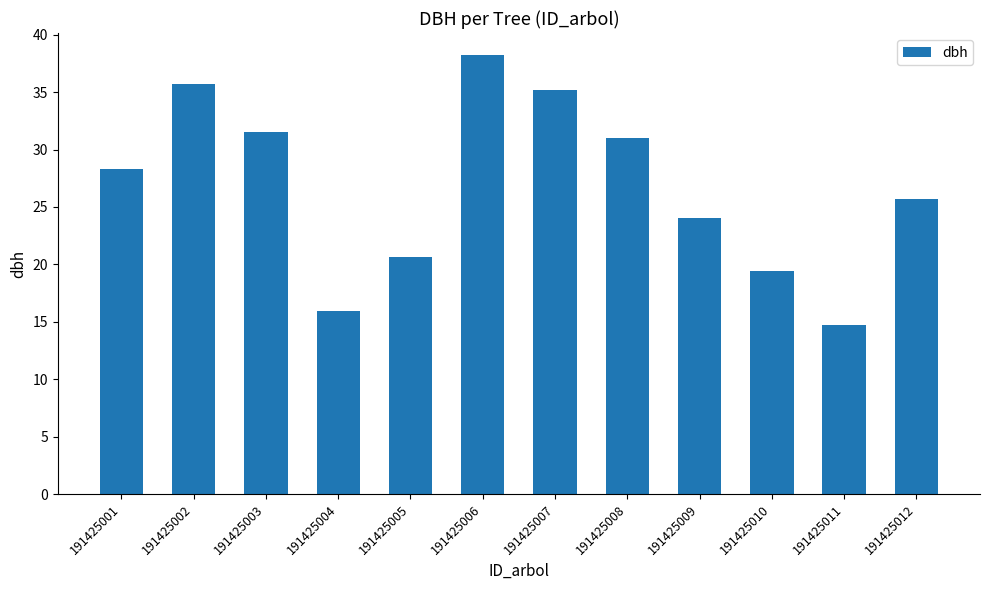

How many bars are there in total?

12